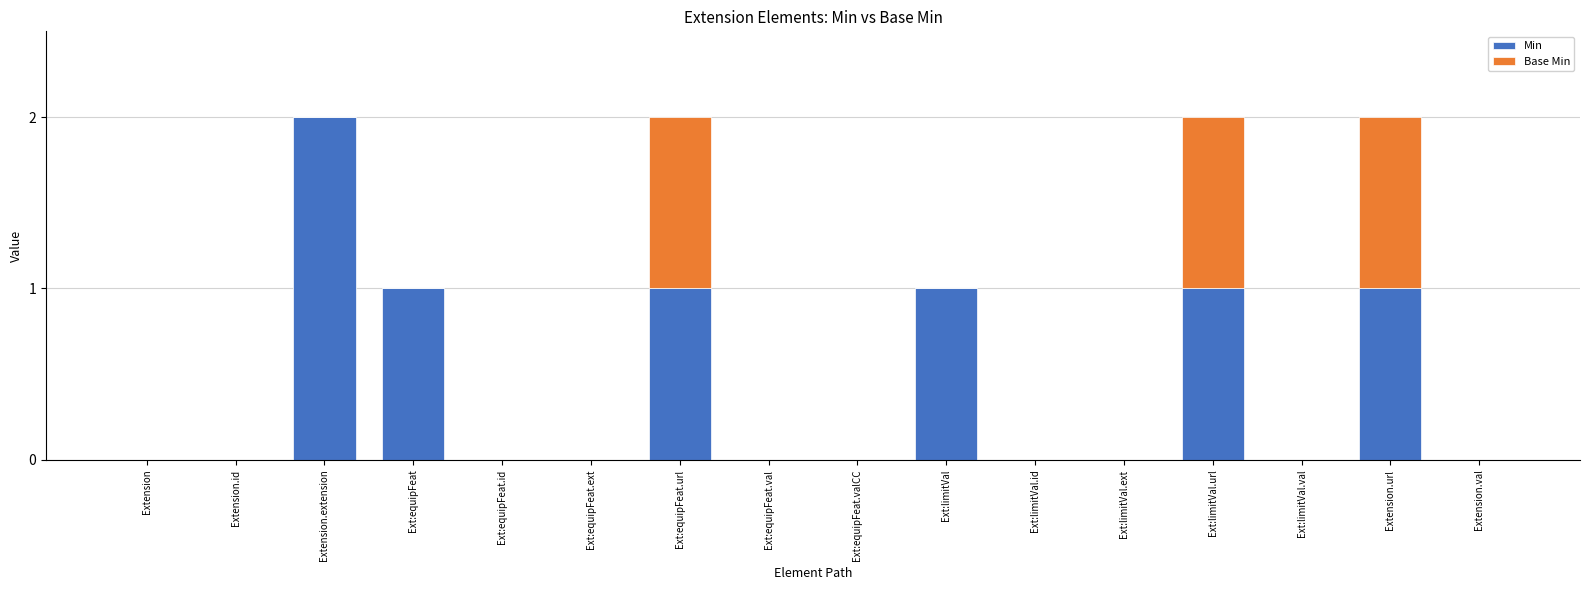

The Min series shows 1 at Extension.extension. True or false?

False